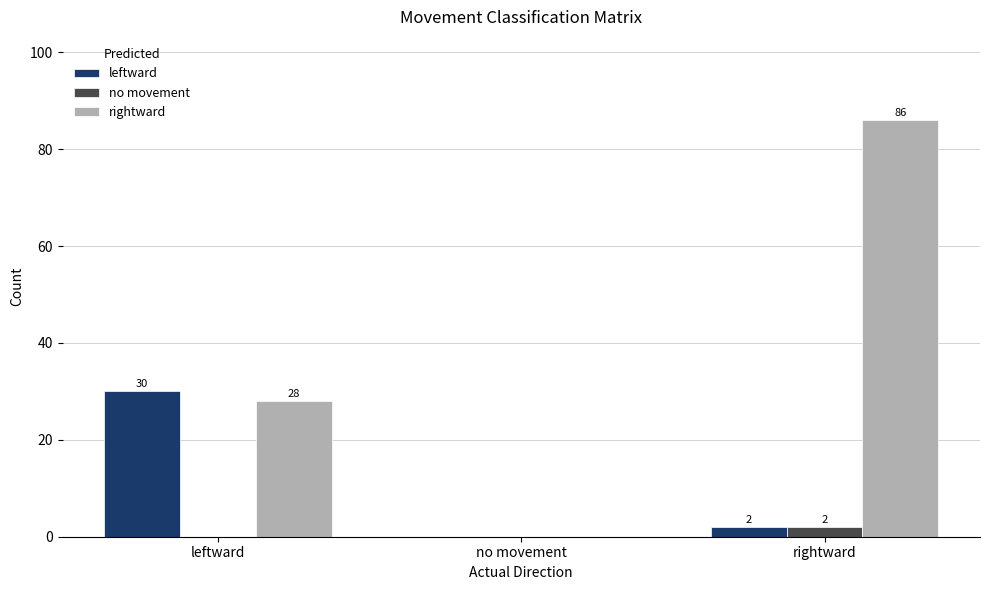

The rightward series shows 0 at no movement. True or false?

True